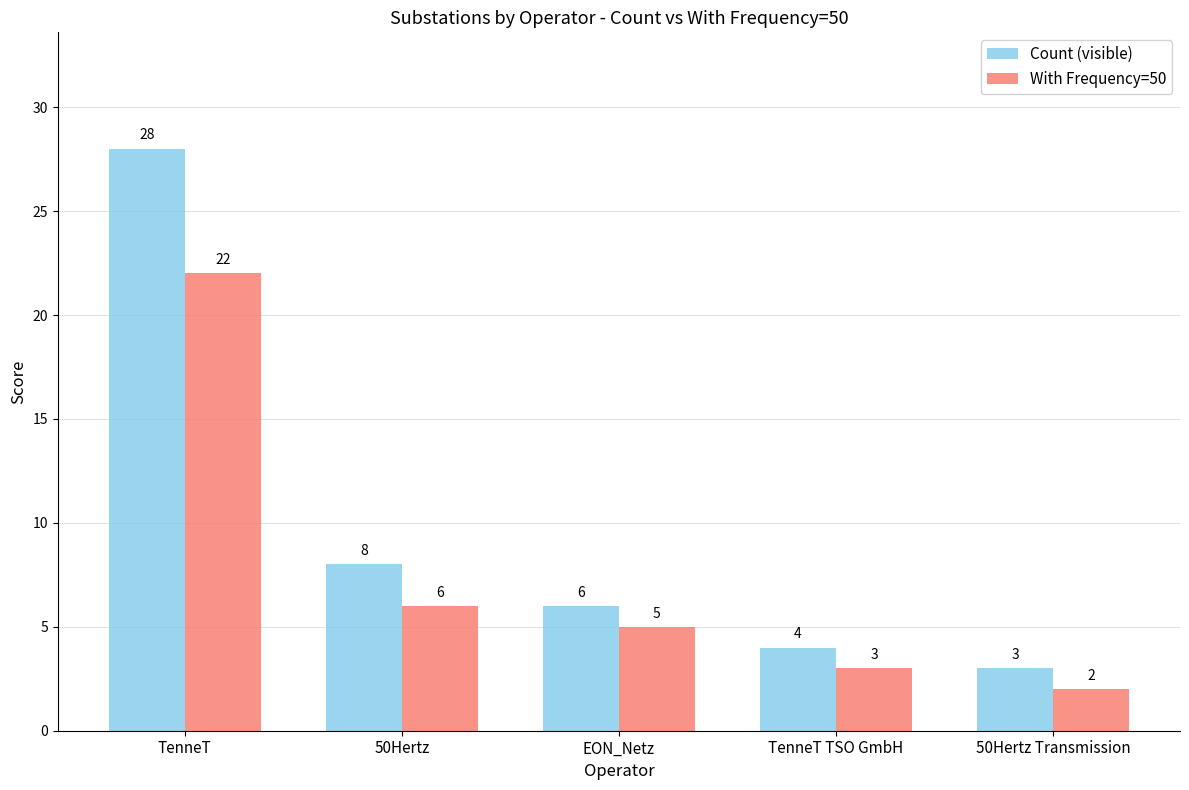

How many groups of bars are there?

5